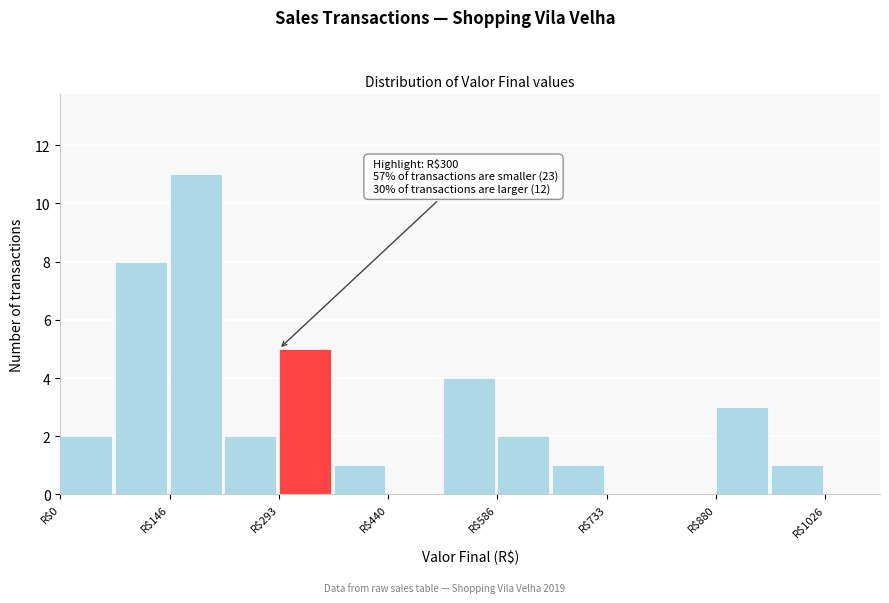

Read against the x-axis, roughly where is the centre of the tallest bar?

180